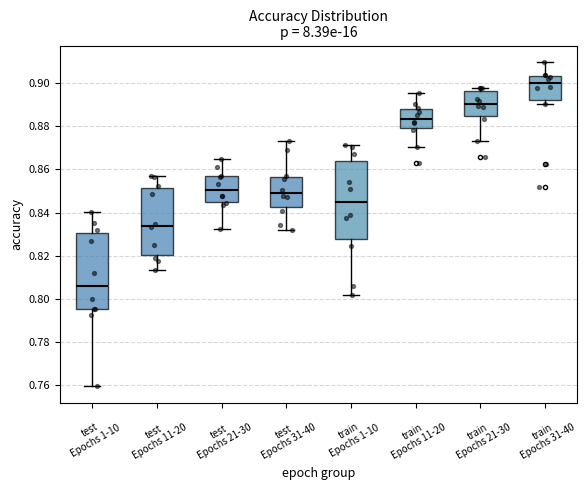

Where does the lower whisker of the box for train Epochs 1-10 end on the y-axis? The values are not printed on the chart, so give them approximately, as read against the axis.

0.802